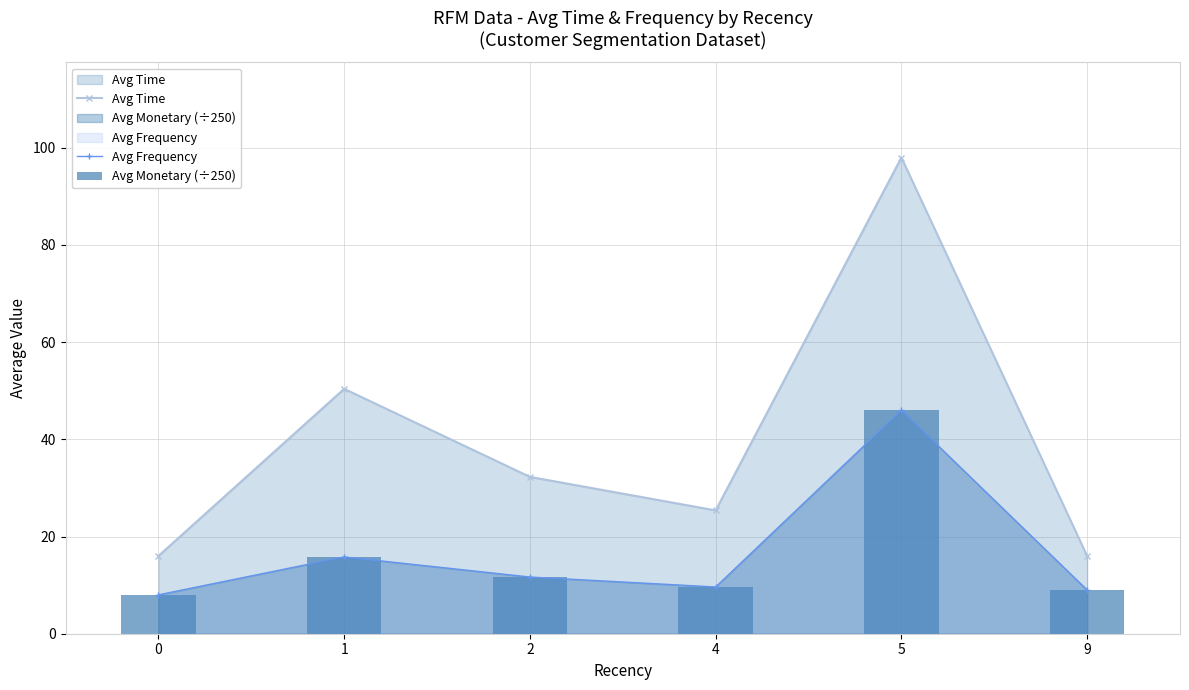

The value of Avg Time at 9 is 16.0. True or false?

True